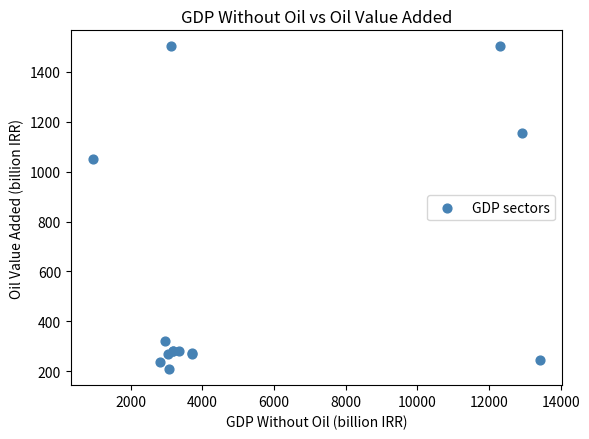

What Y value in the scatter plot is closest to 855?

1050.2